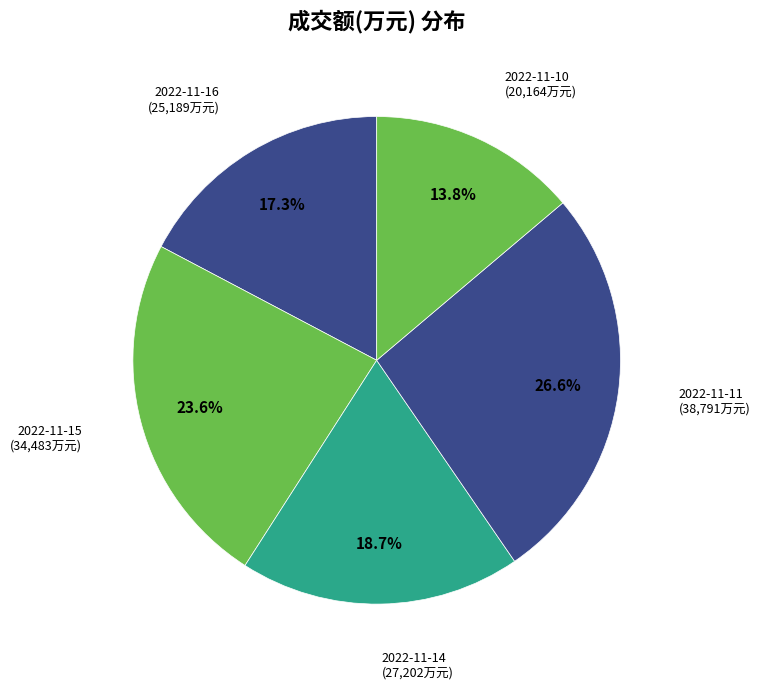

How many segments does this pie chart have?

5